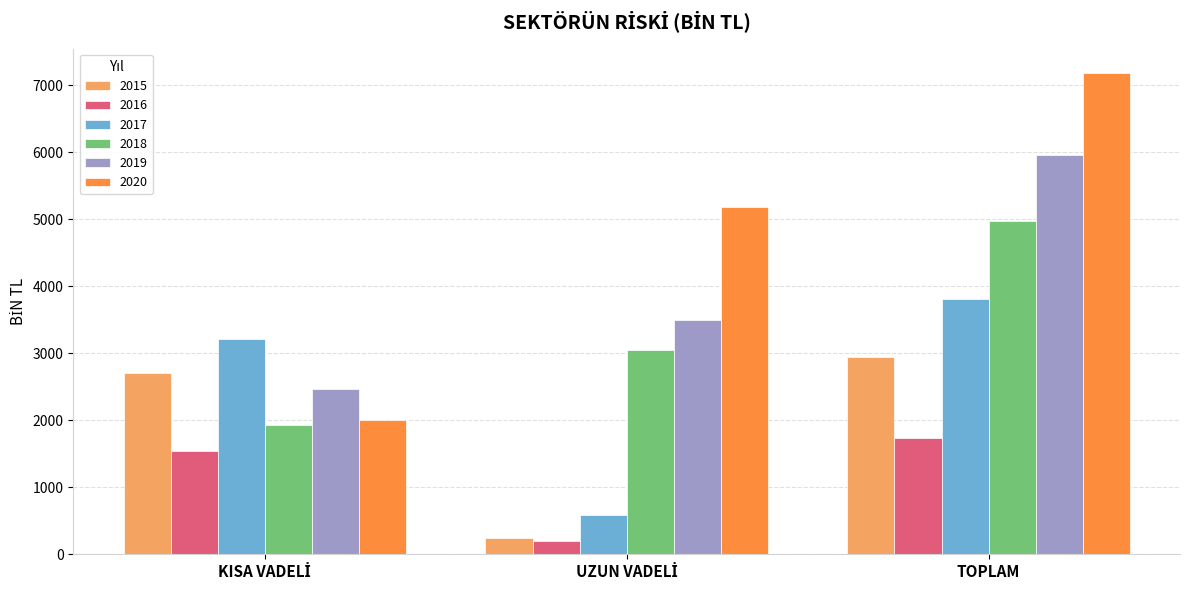

Is it true that 2018 equals 4976.2 at TOPLAM?

True